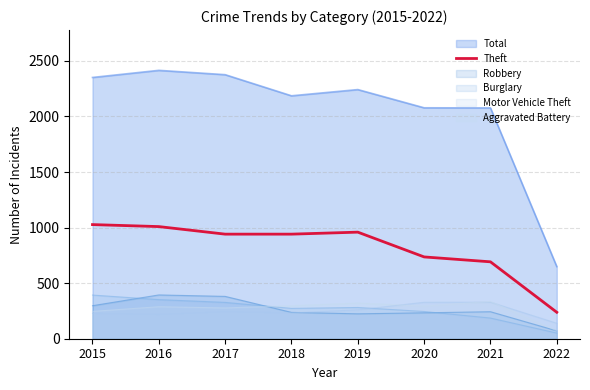

How many points are higher than both their immediate neighbors (excluding endpoints)?

1